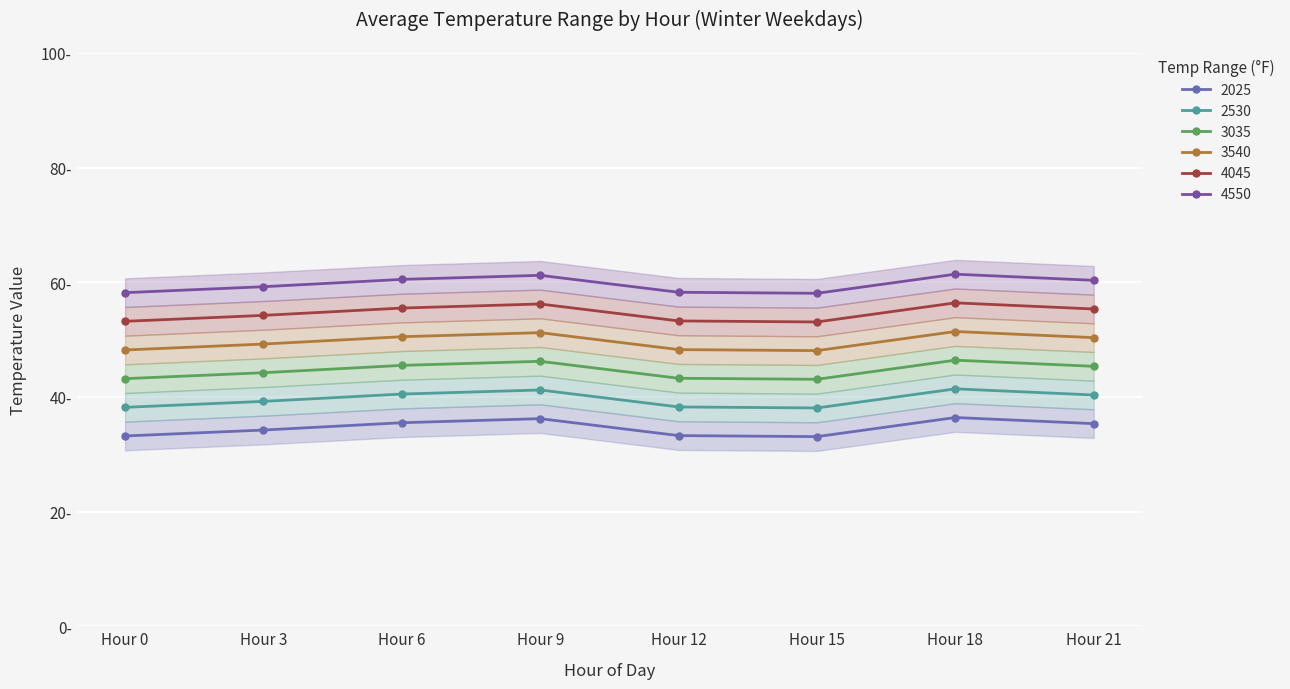

At how many categories does at least one series exceed 36?

8